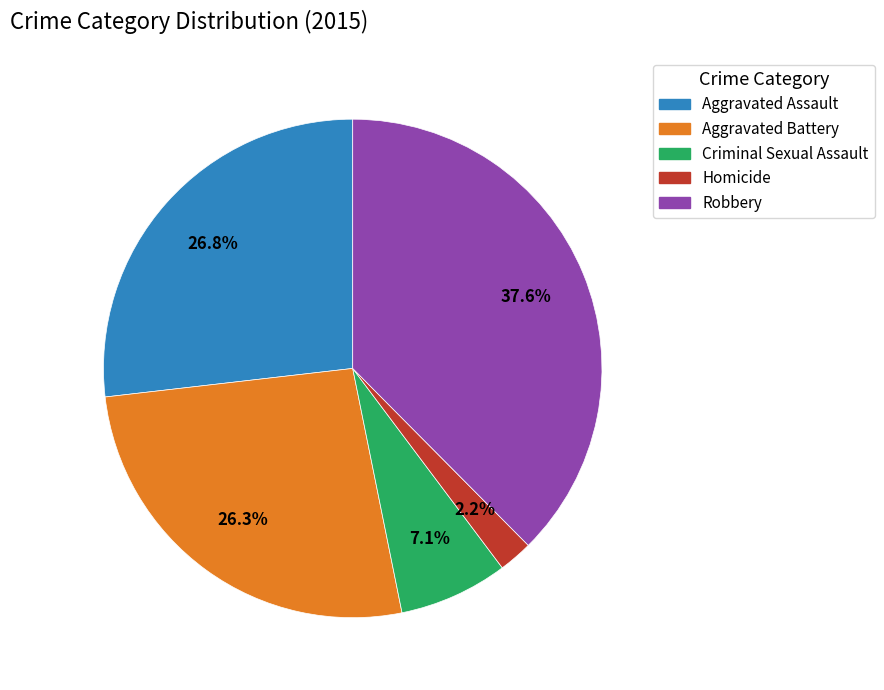

Is it true that Criminal Sexual Assault is 7% of the pie?

True